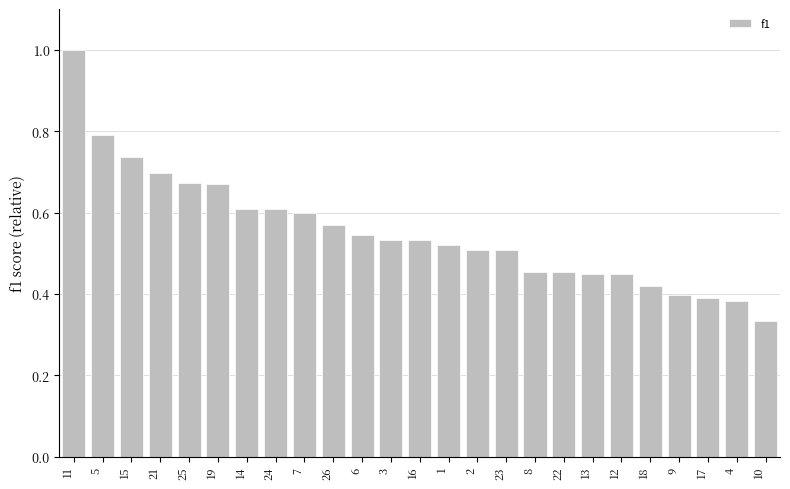

What is the label of the 24th bar from the left?

4